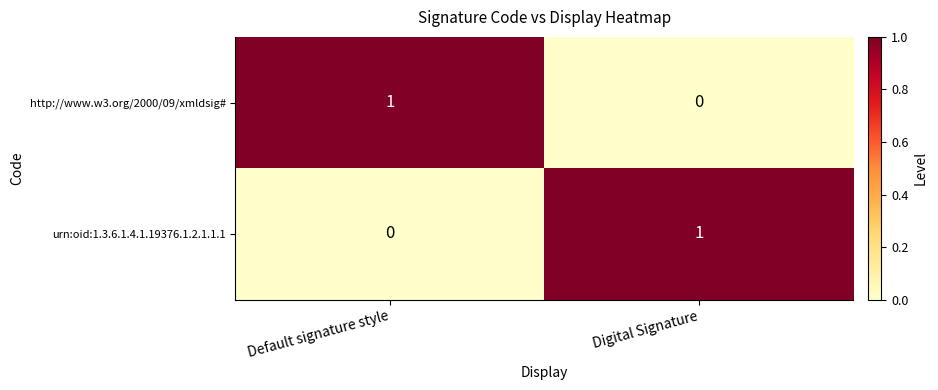

At which label is urn:oid:1.3.6.1.4.1.19376.1.2.1.1.1 closest to 0?

Default signature style